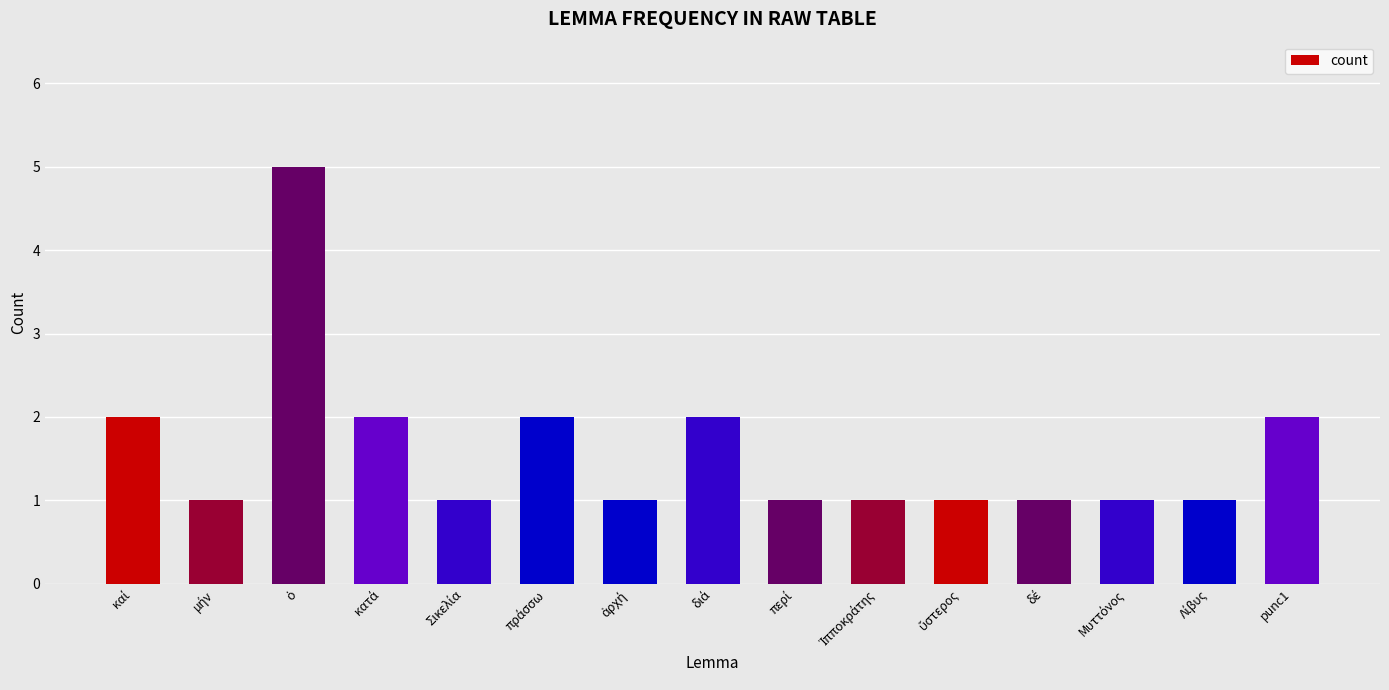

What is the difference between the maximum and second lowest values?

4